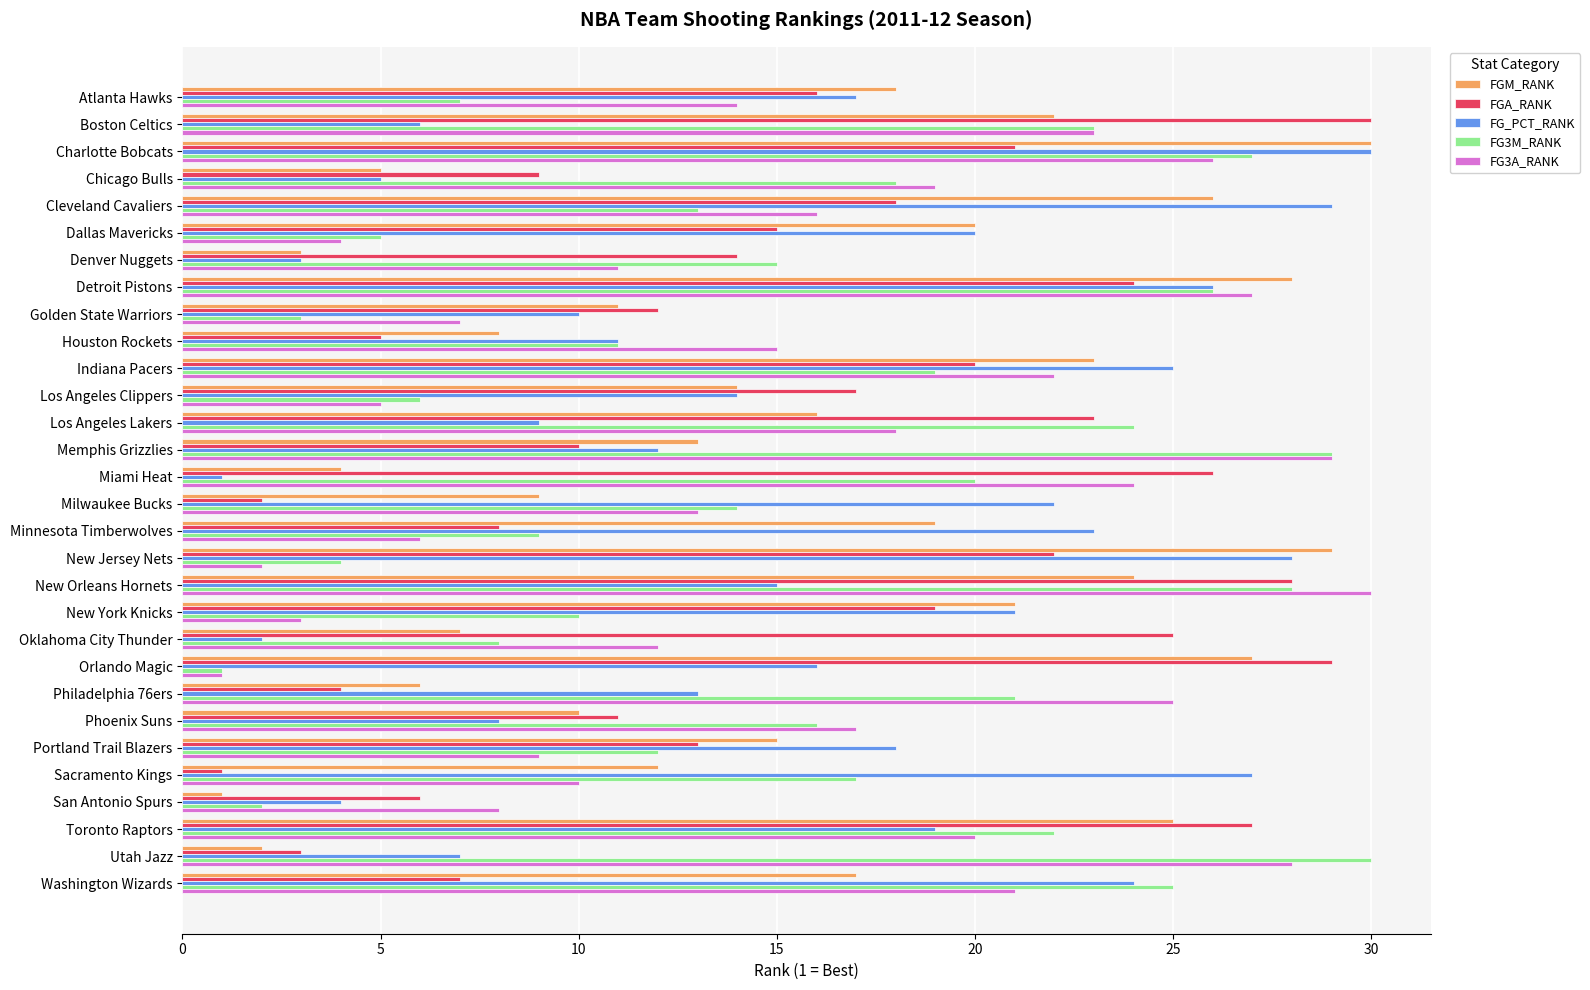

Rank the categories by FG3M_RANK value from highest to lowest.

Utah Jazz, Memphis Grizzlies, New Orleans Hornets, Charlotte Bobcats, Detroit Pistons, Washington Wizards, Los Angeles Lakers, Boston Celtics, Toronto Raptors, Philadelphia 76ers, Miami Heat, Indiana Pacers, Chicago Bulls, Sacramento Kings, Phoenix Suns, Denver Nuggets, Milwaukee Bucks, Cleveland Cavaliers, Portland Trail Blazers, Houston Rockets, New York Knicks, Minnesota Timberwolves, Oklahoma City Thunder, Atlanta Hawks, Los Angeles Clippers, Dallas Mavericks, New Jersey Nets, Golden State Warriors, San Antonio Spurs, Orlando Magic